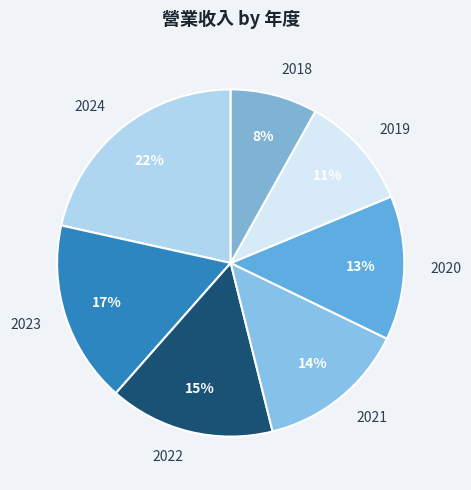

How many segments does this pie chart have?

7